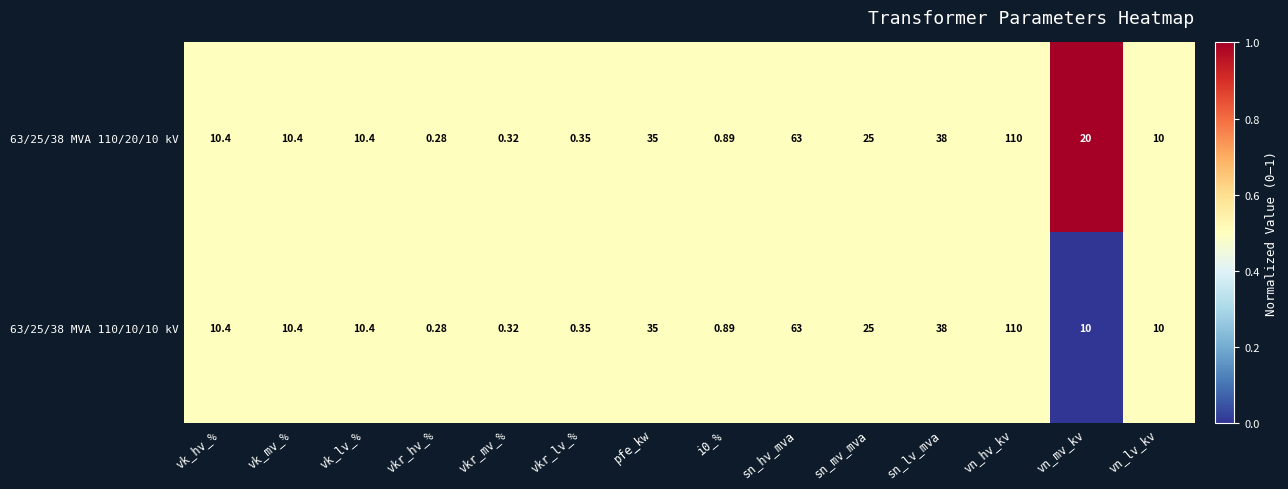

Where does the 63/25/38 MVA 110/20/10 kV series first go above 10?

vk_hv_%